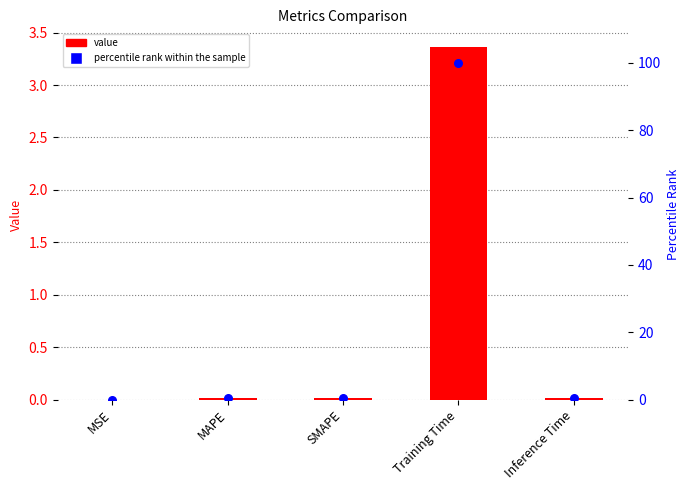

Which series reaches the maximum Y coordinate?

percentile rank